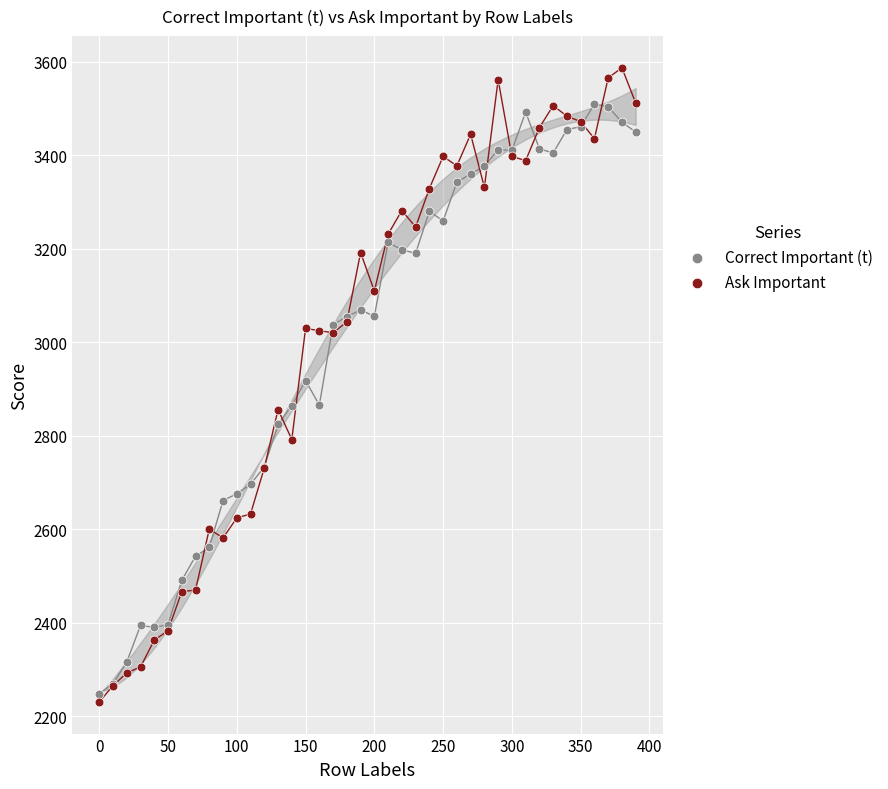

What are all the series names shown in the legend?

Correct Important (t), Ask Important